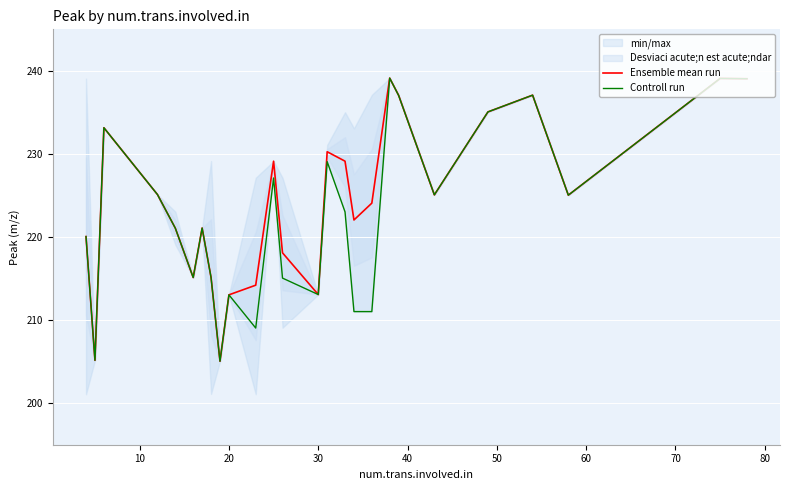

What is the maximum value for Ensemble mean run?

239.1